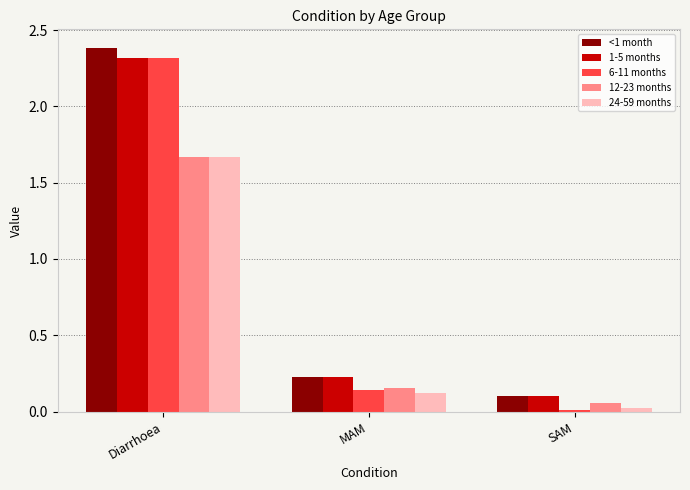

List the labels in order of 12-23 months value, smallest first.

SAM, MAM, Diarrhoea